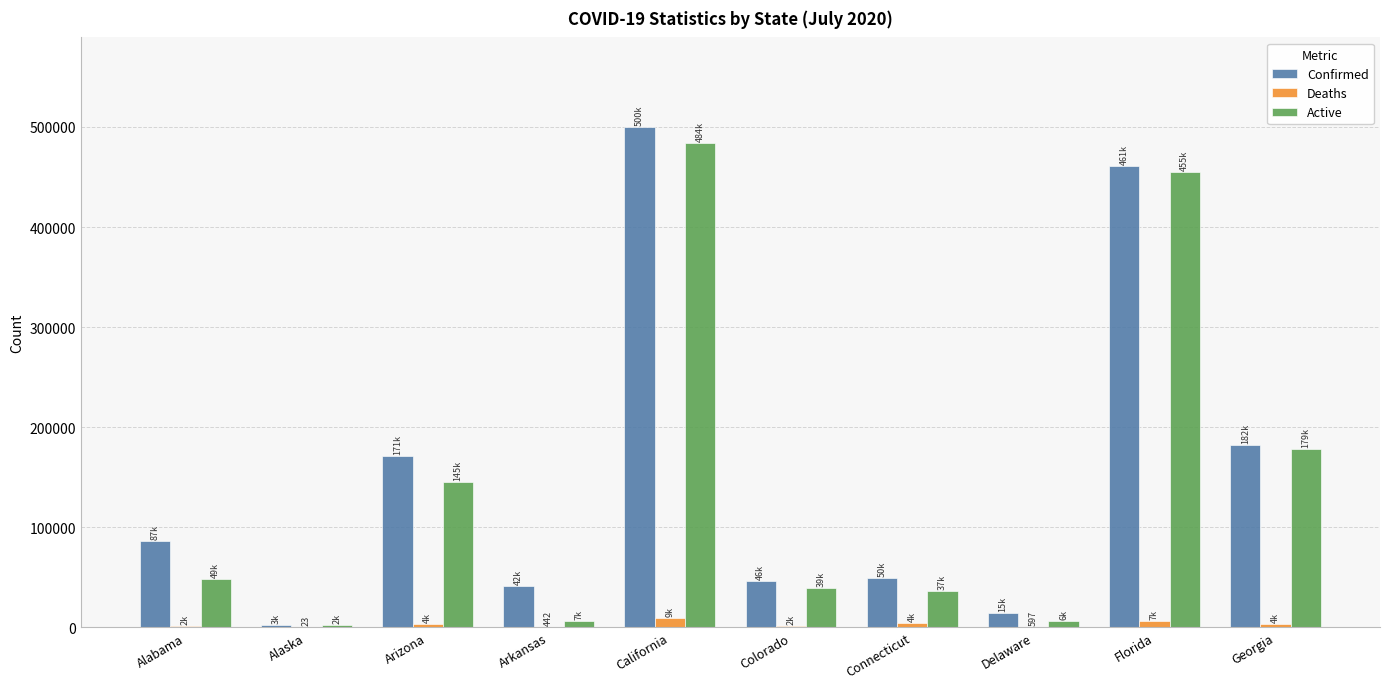

Is it true that Confirmed equals 150295 at California?

False